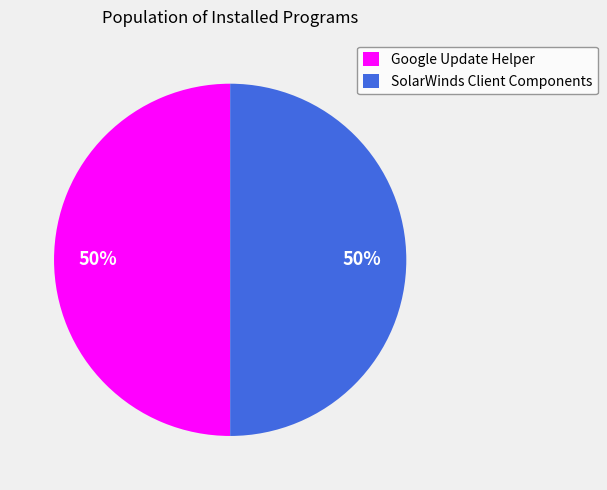

Do SolarWinds Client Components and Google Update Helper together represent more than half of the pie?

Yes